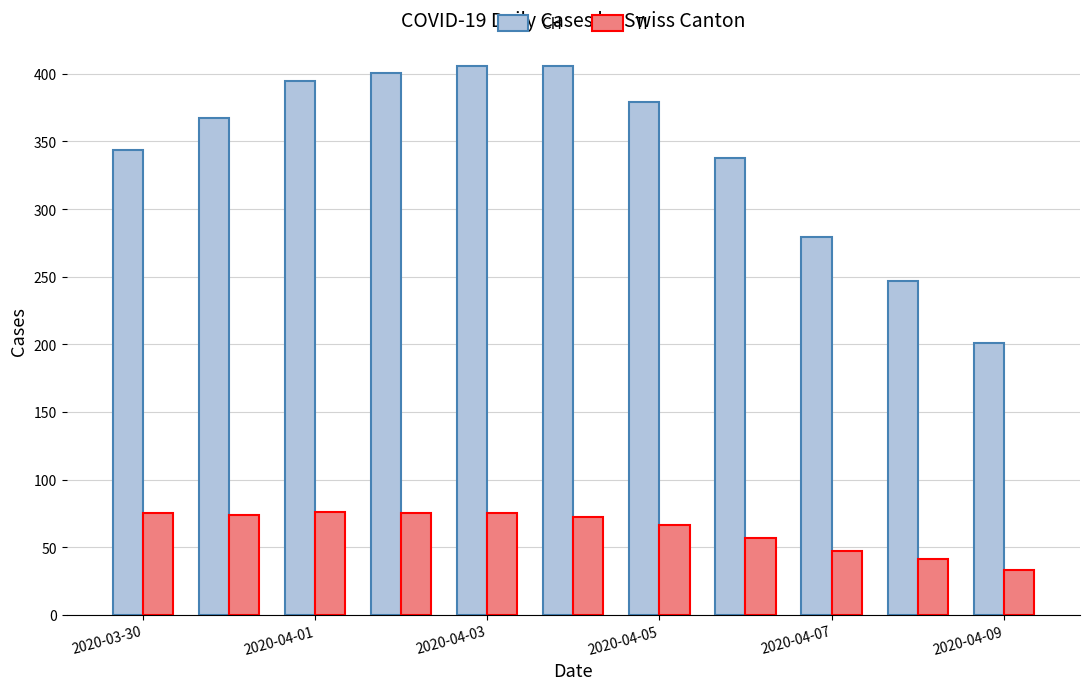

Which series has the largest total across all categories?

CH